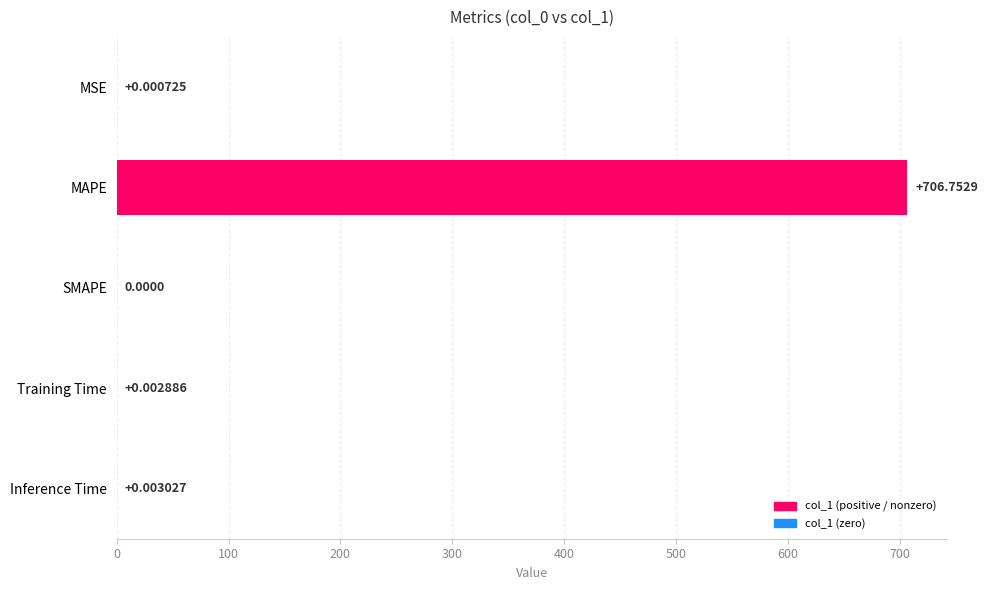

Where is the data nearest to the value 353?

Inference Time